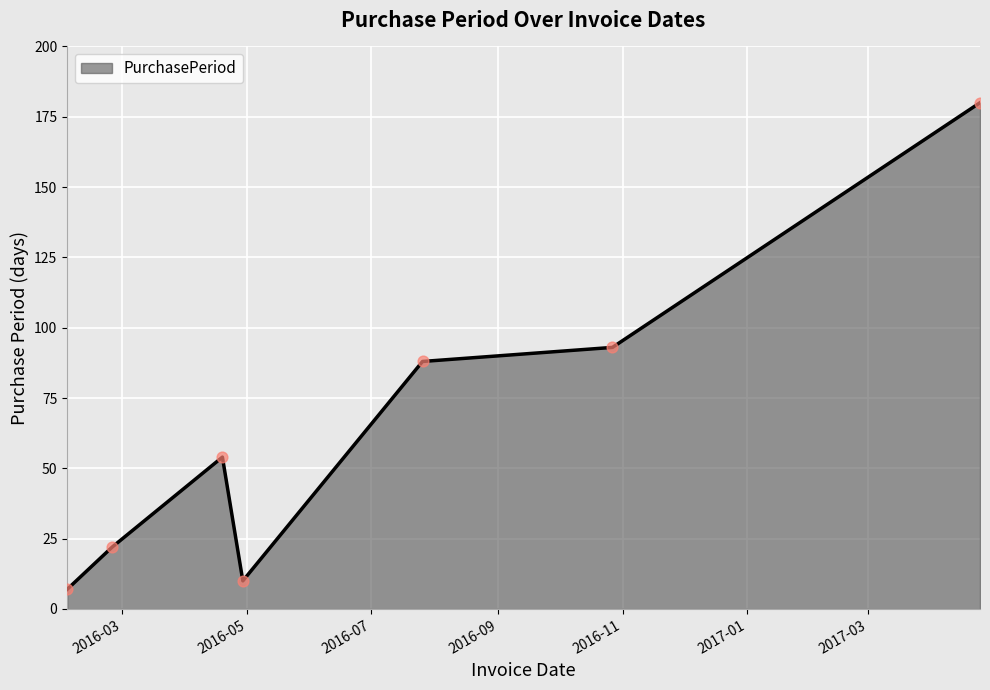

What is the minimum value shown in the chart?

7